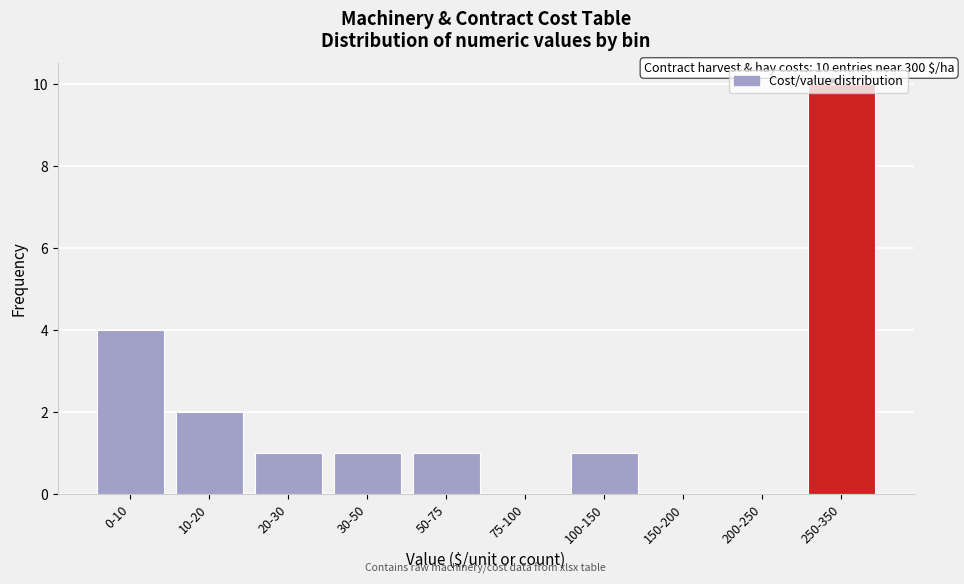

Approximately how many times larger is the value at 20-30 compared to 100-150?

1.0